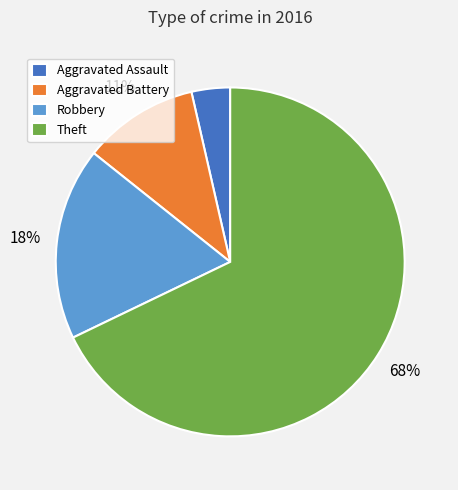

Rank the categories by value from lowest to highest.

Aggravated Assault, Aggravated Battery, Robbery, Theft